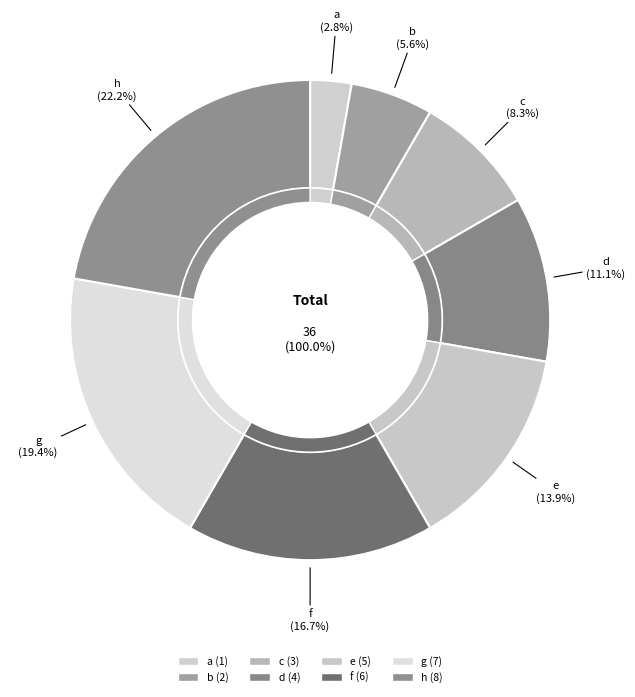

Is it true that g is 9% of the pie?

False